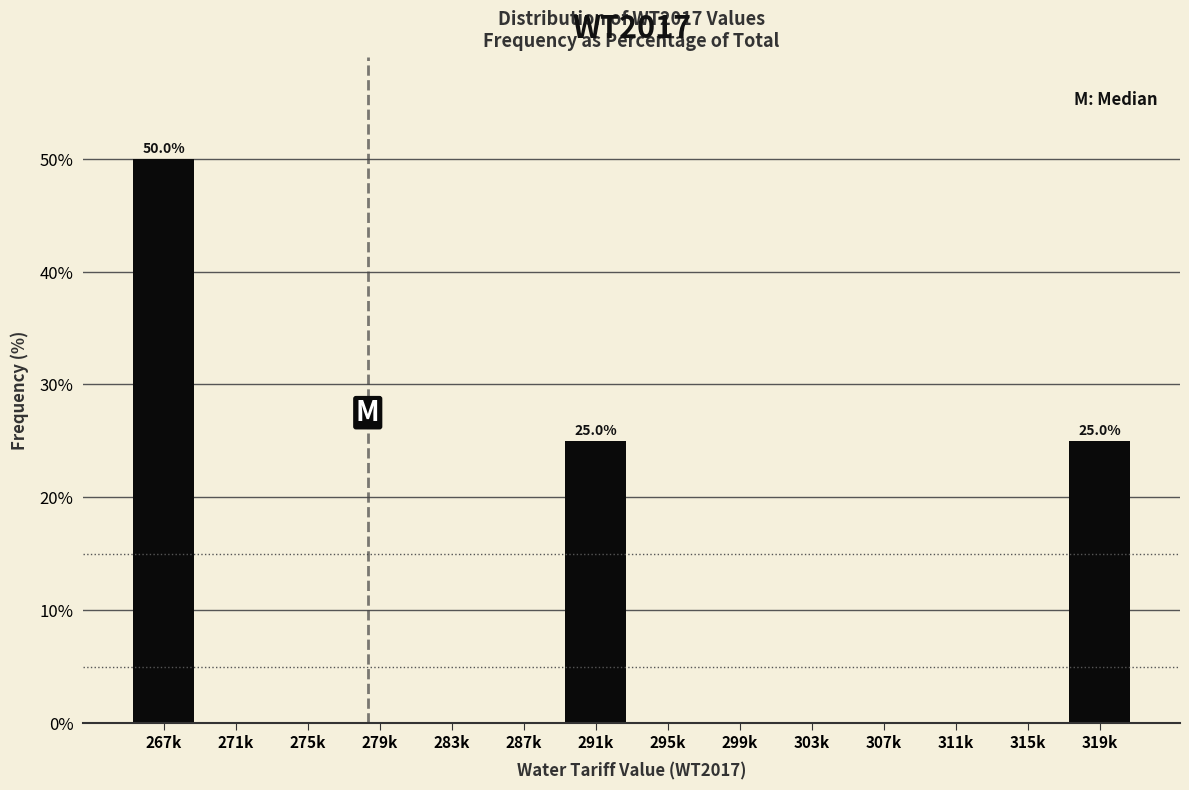

Reading left to right, what are all the values shown in this chart?

267k=50	271k=0	275k=0	279k=0	283k=0	287k=0	291k=25	295k=0	299k=0	303k=0	307k=0	311k=0	315k=0	319k=25